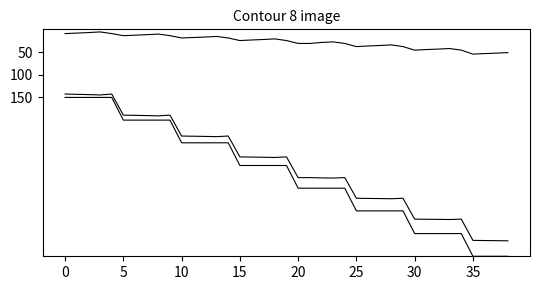

Reading right to left, what are all the values shown in this chart?

ipb1-29b-he: 500.0	500.0	500.0	500.0	450.0	450.0	450.0	450.0	450.0	400.0	400.0	400.0	400.0	400.0	350.0	350.0	350.0	350.0	350.0	300.0	300.0	300.0	300.0	300.0	250.0	250.0	250.0	250.0	250.0	200.0	200.0	200.0	200.0	200.0	150.0	150.0	150.0	150.0	150.0
inT: 465.9	465.6	465.3	464.9	418.1	419.0	418.7	418.4	418.1	372.2	373.2	372.8	372.6	372.2	326.6	327.7	327.3	326.7	326.7	281.0	282.3	281.8	281.4	281.1	235.0	236.4	235.9	235.5	235.1	189.0	190.6	190.0	189.5	189.0	142.6	144.6	143.8	143.2	142.6
HP: 51.3	52.5	53.4	54.7	45.8	42.3	43.6	44.6	45.9	38.0	34.3	35.6	36.7	38.1	31.1	27.6	28.9	31.1	31.1	24.7	21.0	22.4	23.5	24.7	19.0	15.6	17.0	18.0	19.0	13.9	10.4	11.8	12.9	14.0	9.4	5.7	7.1	8.3	9.4